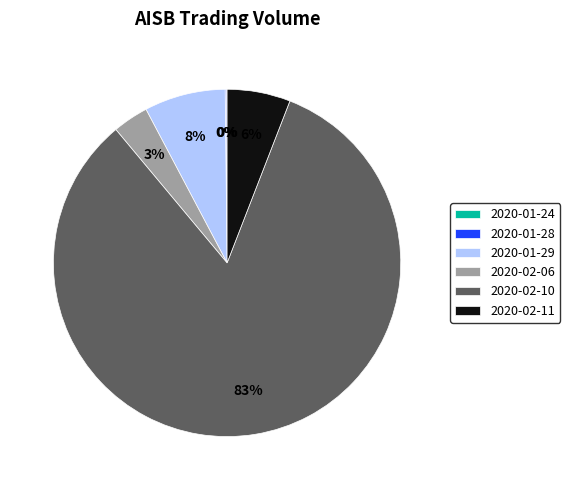

What percentage is the 2020-02-10 slice, to the nearest percent?

83%